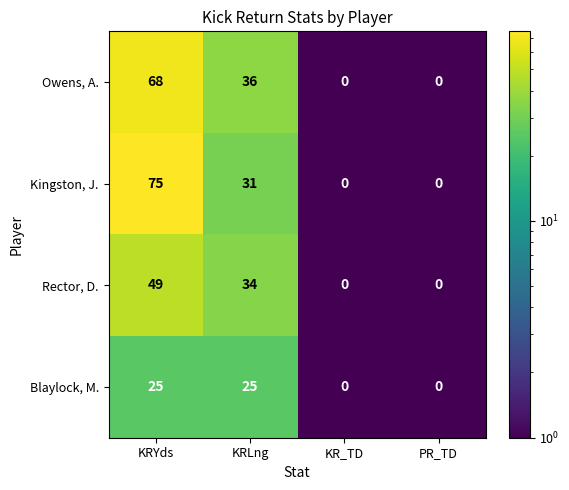

At which label is Rector, D. closest to 24?

KRLng